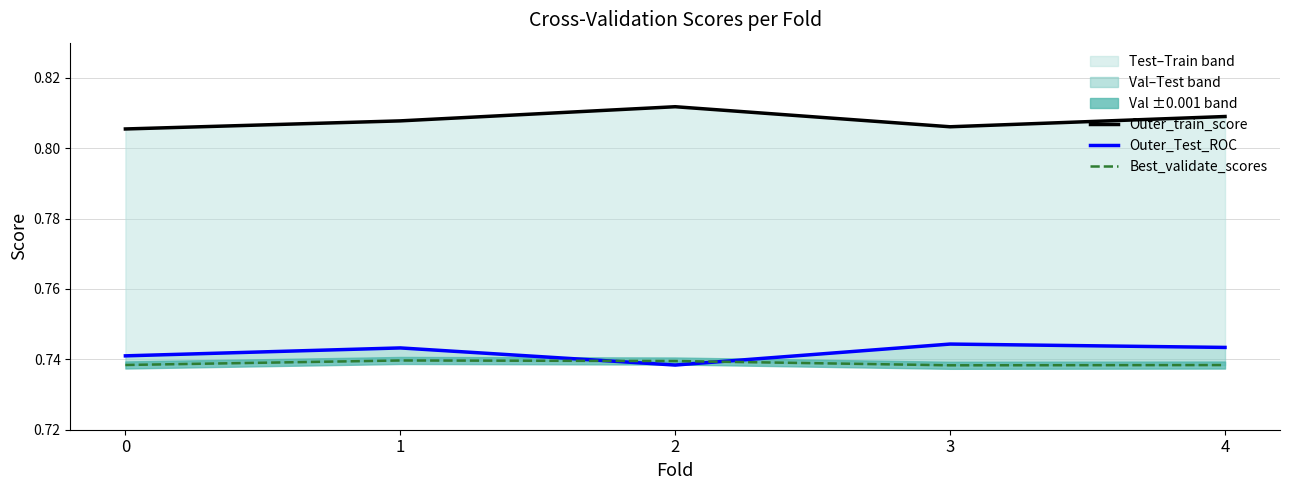

Which category has the highest value in the Best_validate_scores series?

1